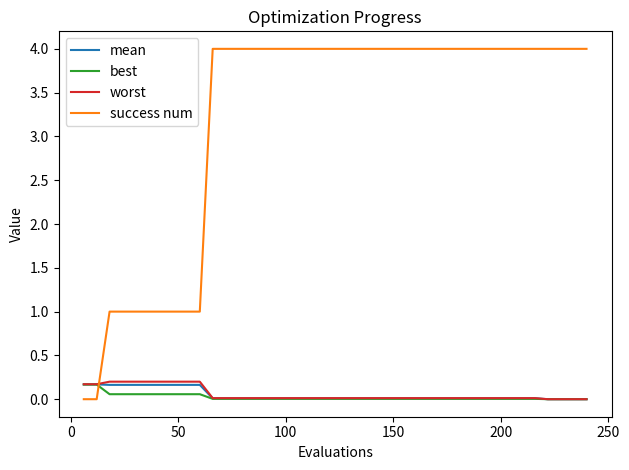

How many times do success num and worst cross each other?

1